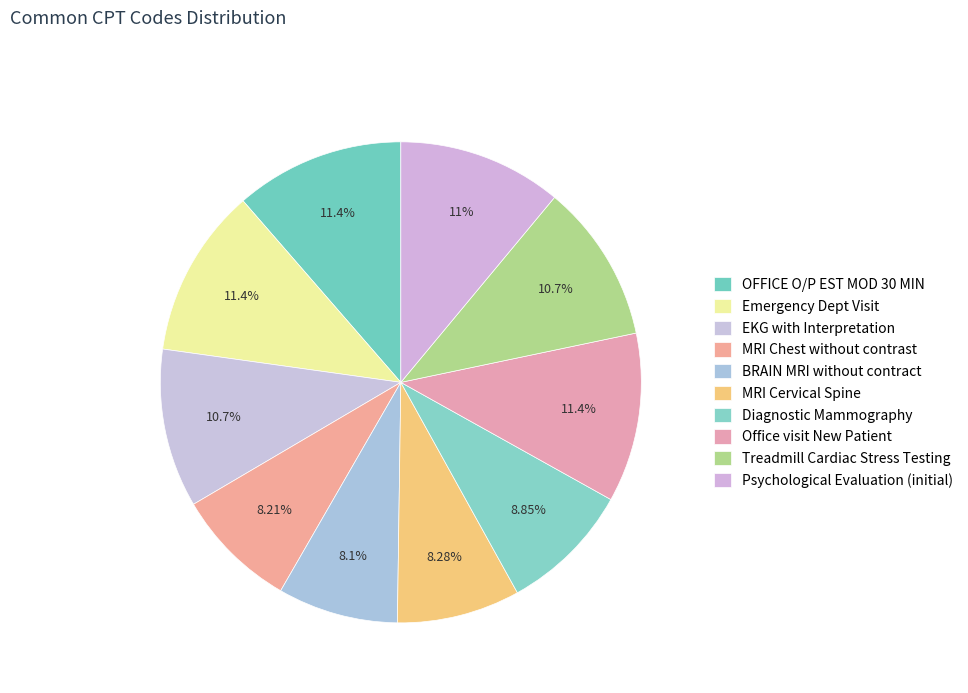

The Treadmill Cardiac Stress Testing slice represents 11% of the pie. True or false?

True